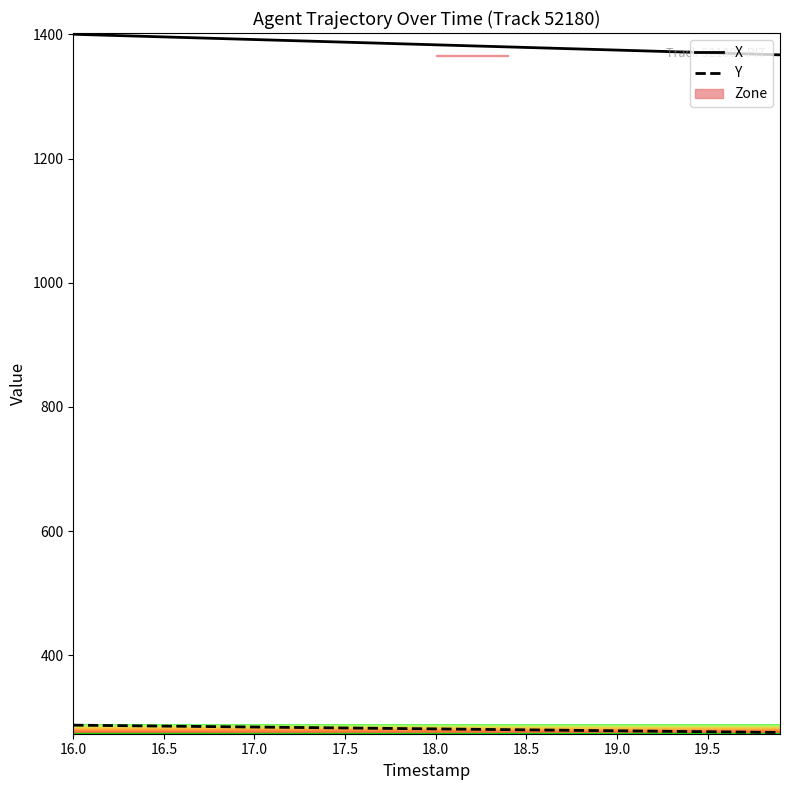

Reading left to right, extract all data points from this chart.

X: 1400.0	1399.2	1398.3	1397.5	1396.6	1395.8	1394.9	1394.1	1393.2	1392.4	1391.5	1390.7	1389.8	1389.0	1388.1	1387.3	1386.4	1385.6	1384.7	1383.9	1383.0	1382.2	1381.3	1380.5	1379.6	1378.8	1377.9	1377.1	1376.2	1375.4	1374.5	1373.7	1372.8	1372.0	1371.1	1370.3	1369.4	1368.6	1367.7	1366.8
Y: 287.7	287.4	287.1	286.8	286.5	286.2	285.9	285.6	285.3	285.0	284.7	284.4	284.1	283.8	283.5	283.2	282.9	282.6	282.3	282.0	281.7	281.4	281.1	280.8	280.4	280.1	279.8	279.5	279.2	278.9	278.6	278.3	278.0	277.7	277.4	277.1	276.8	276.5	276.2	275.9